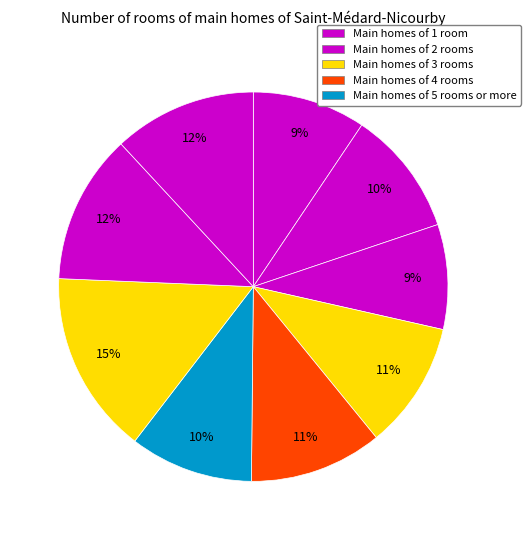

How many segments does this pie chart have?

9